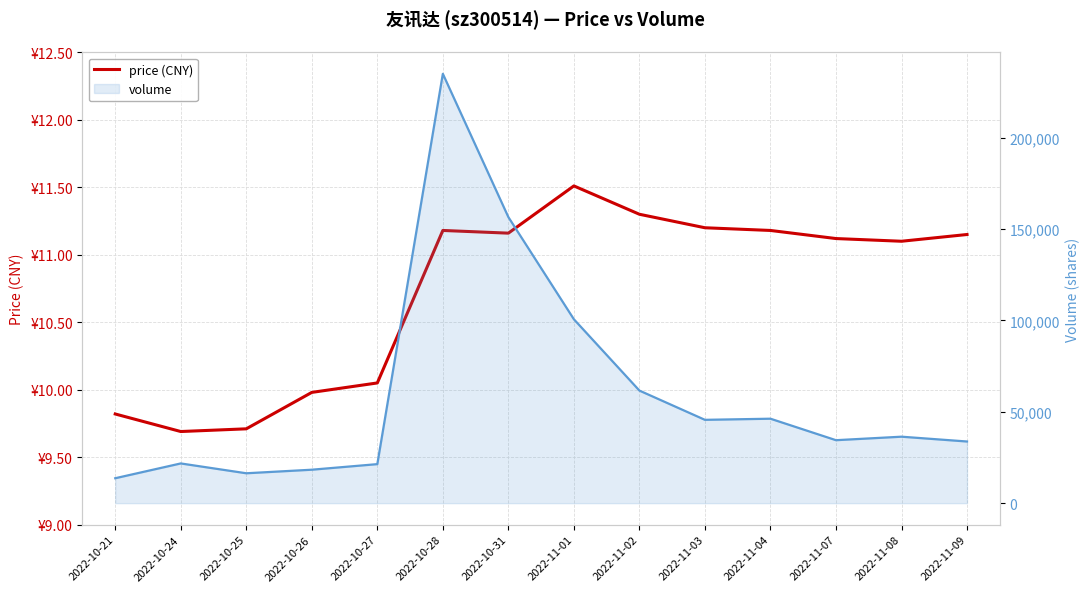

In price (CNY), how many points are lower than both neighbors (excluding endpoints)?

3